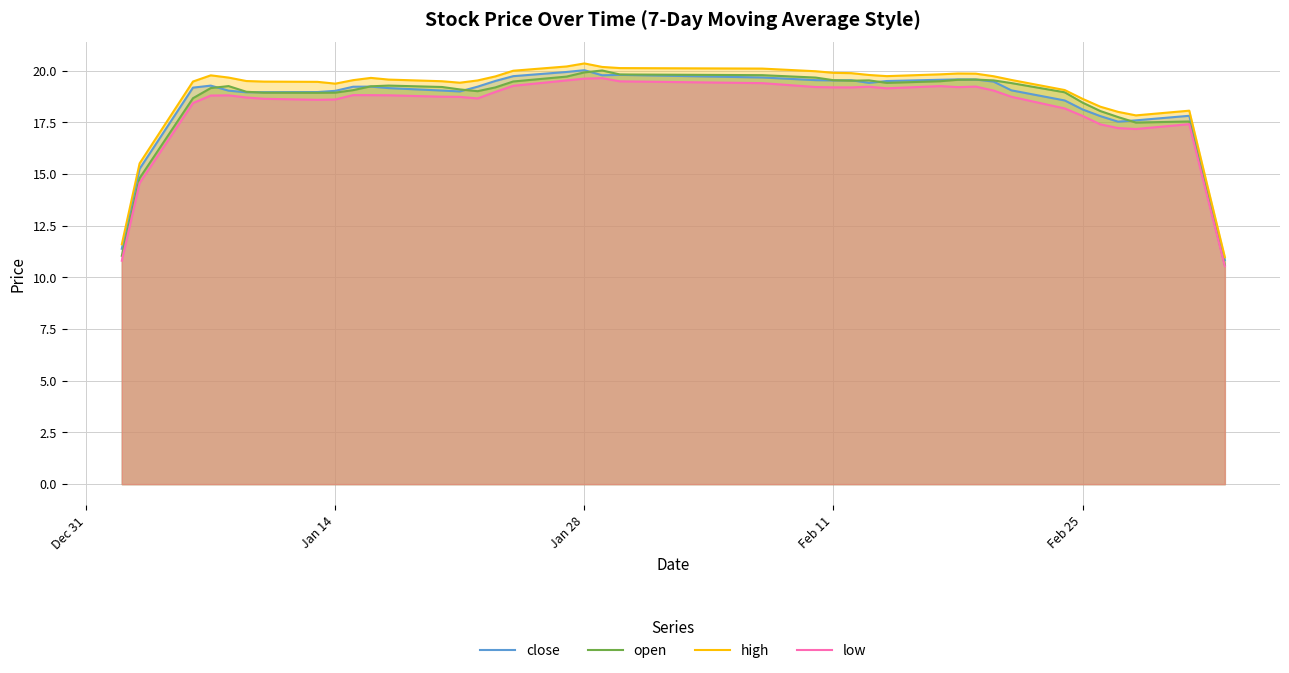

What is the greatest value displayed?

20.4